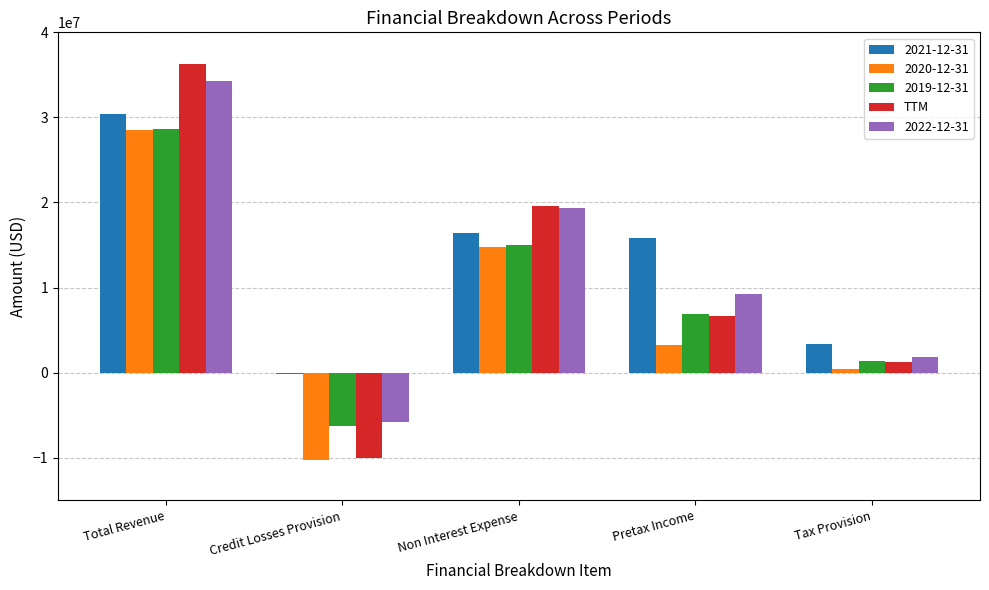

What is the total value across all series at Total Revenue?

158122000